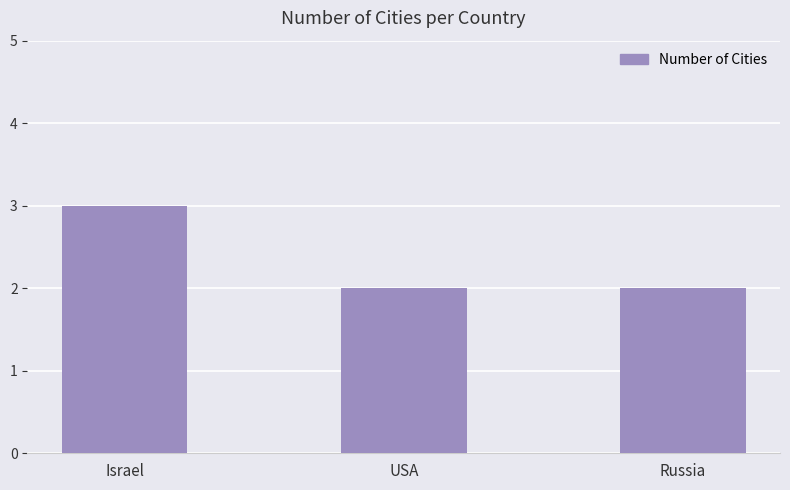

How many bars are there in total?

3